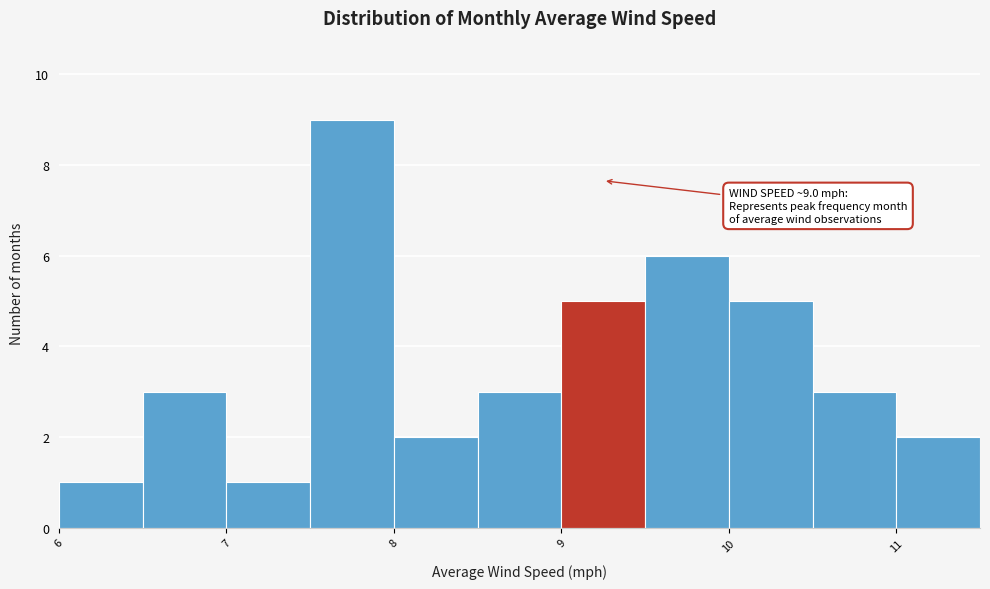

Which range on the x-axis has the tallest bar?

7.5 to 8.0